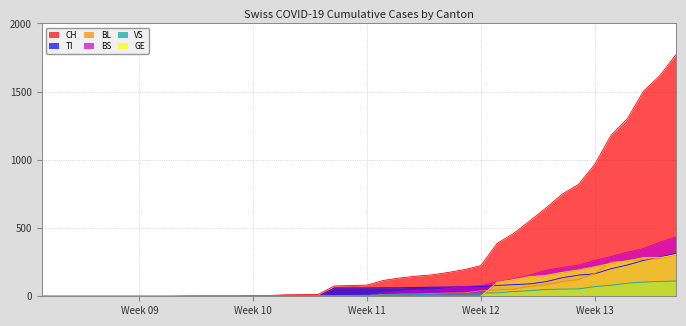

What is the difference between the maximum and minimum values in the BL series?

309